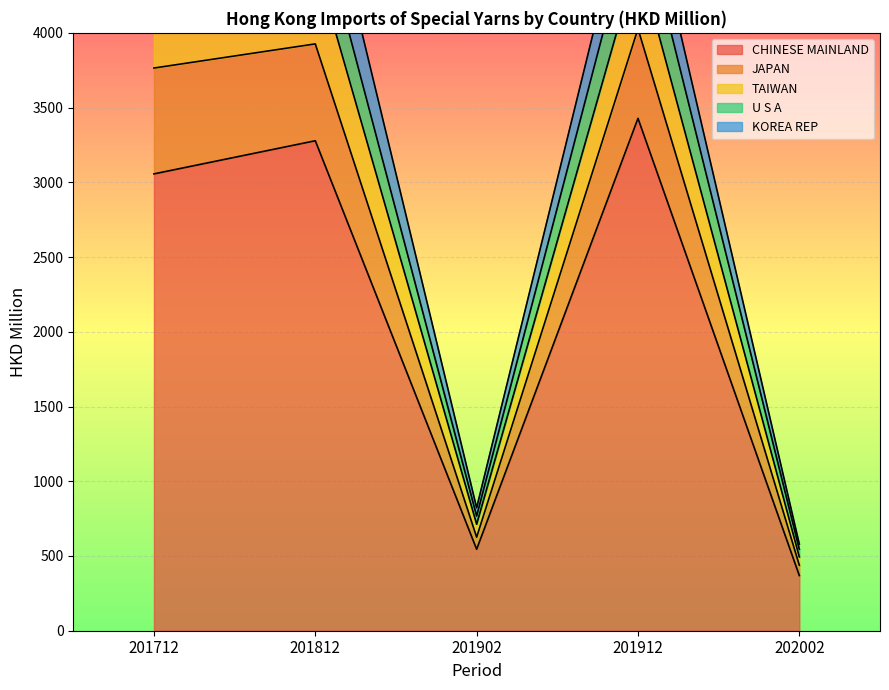

At which label is CHINESE MAINLAND closest to 1898?

201712